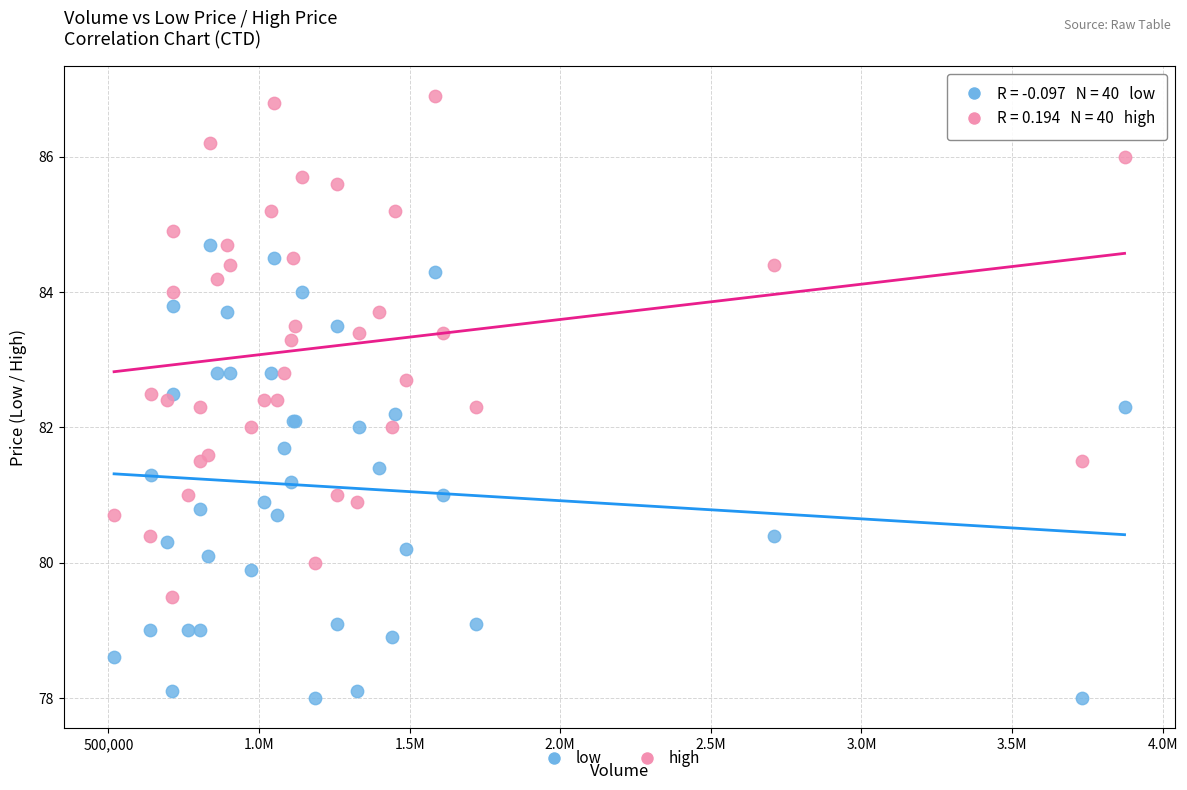

Which series contains the lowest Y value?

low